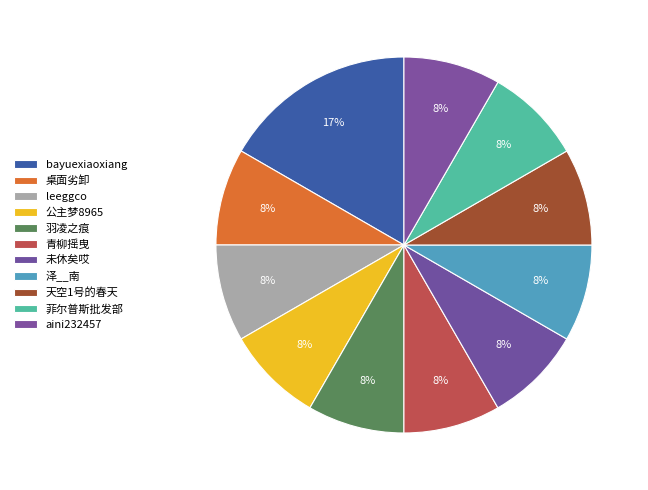

How many segments does this pie chart have?

11